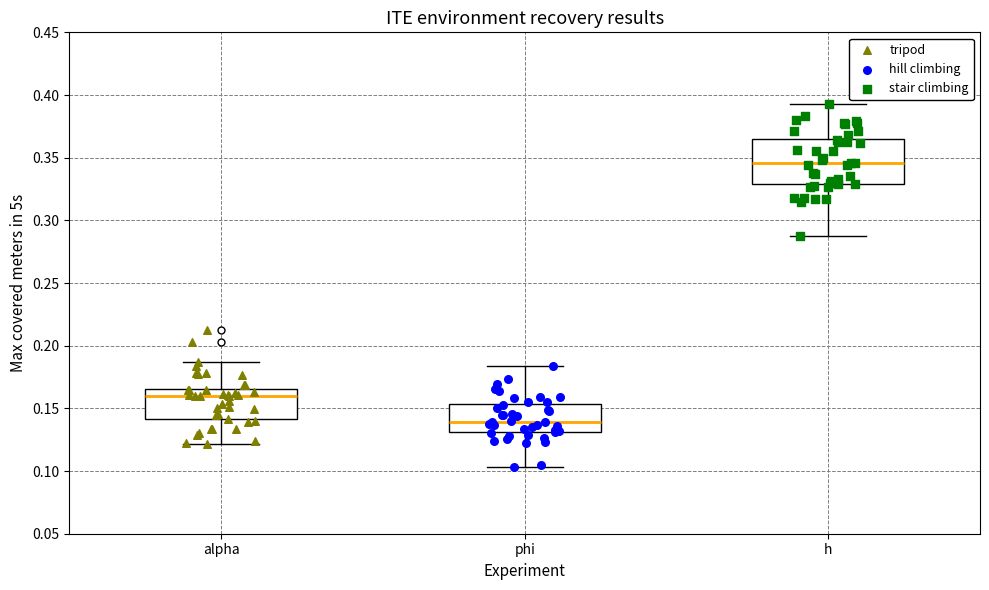

Comparing the boxes themselves (not the whiskers), which one is the tallest?

h